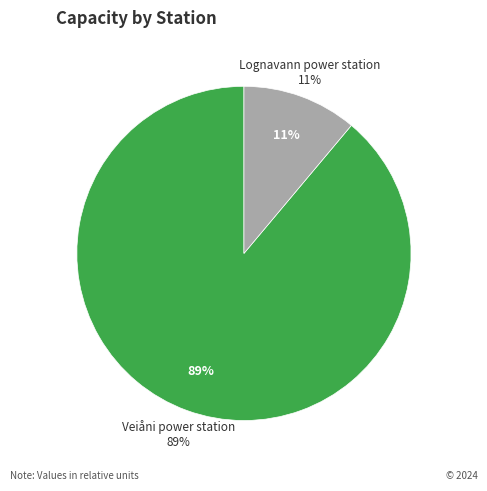

The Veiåni power station slice represents 89% of the pie. True or false?

True